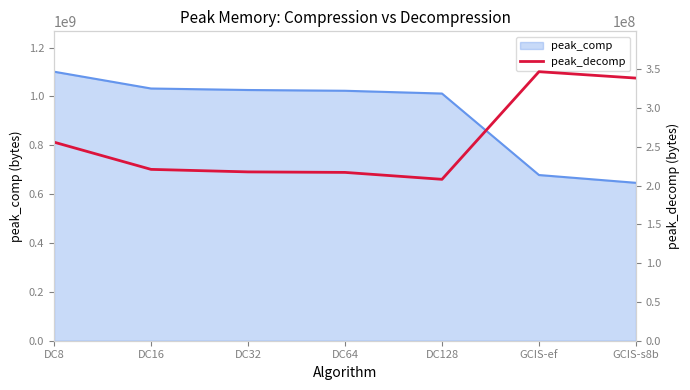

Approximately how many times larger is the value at DC8 compared to GCIS-ef?

0.7